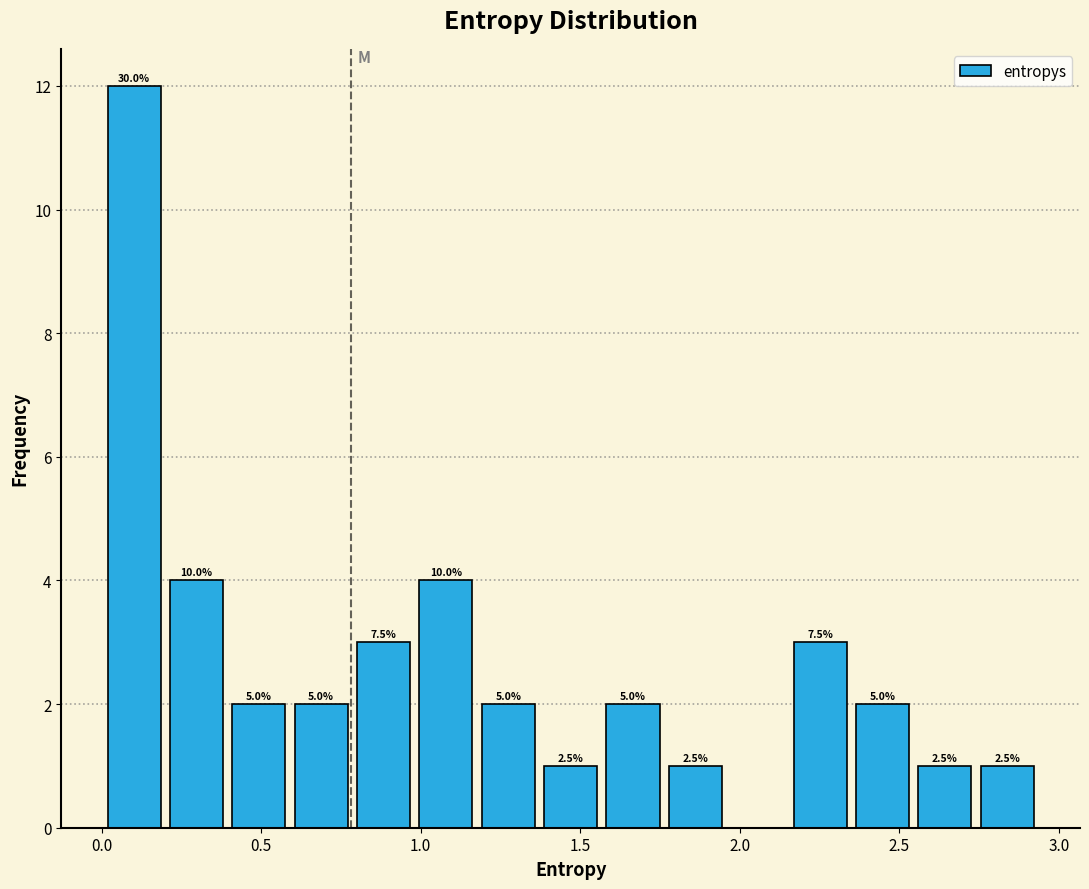

Read against the x-axis, roughly where is the centre of the tallest bar?

0.10